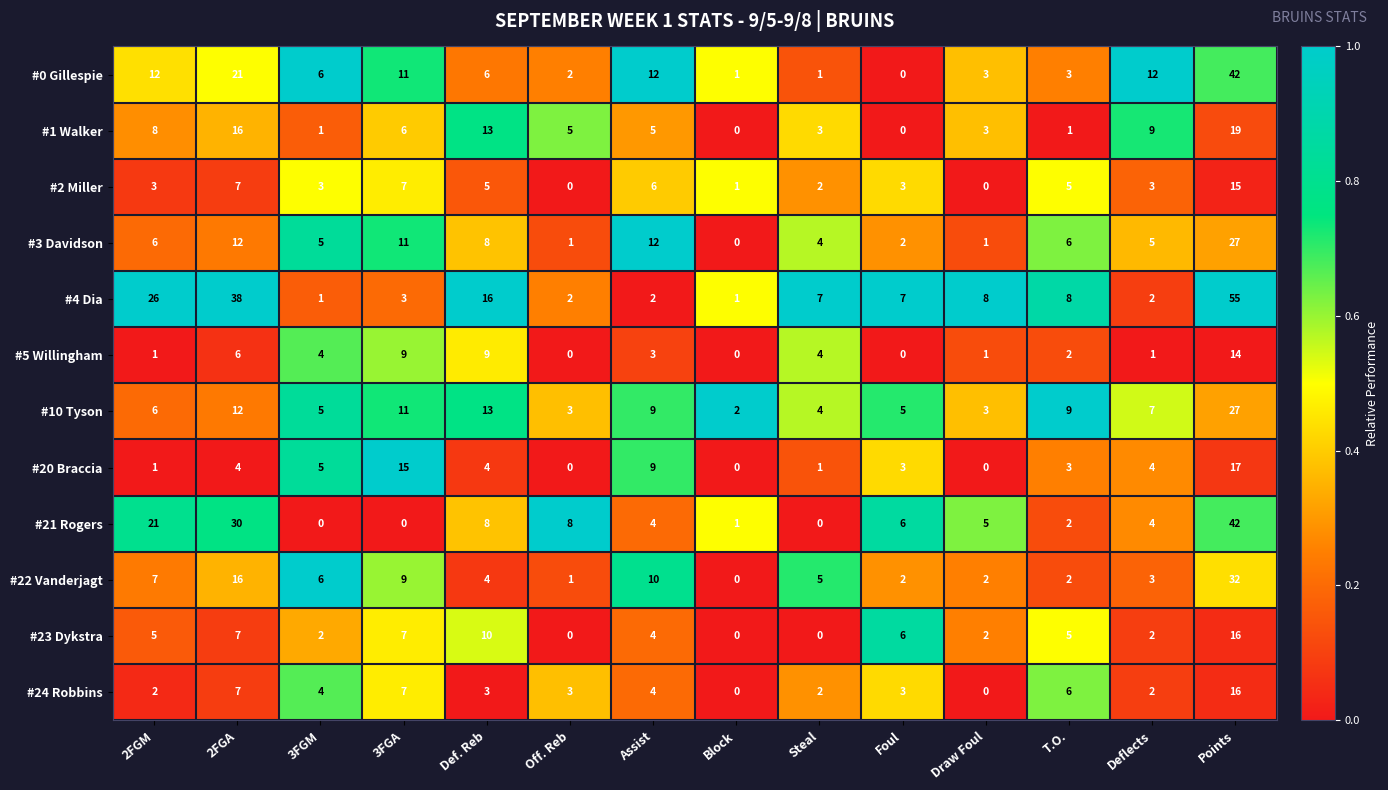

What is the difference between the maximum and minimum values in the #24 Robbins series?

16